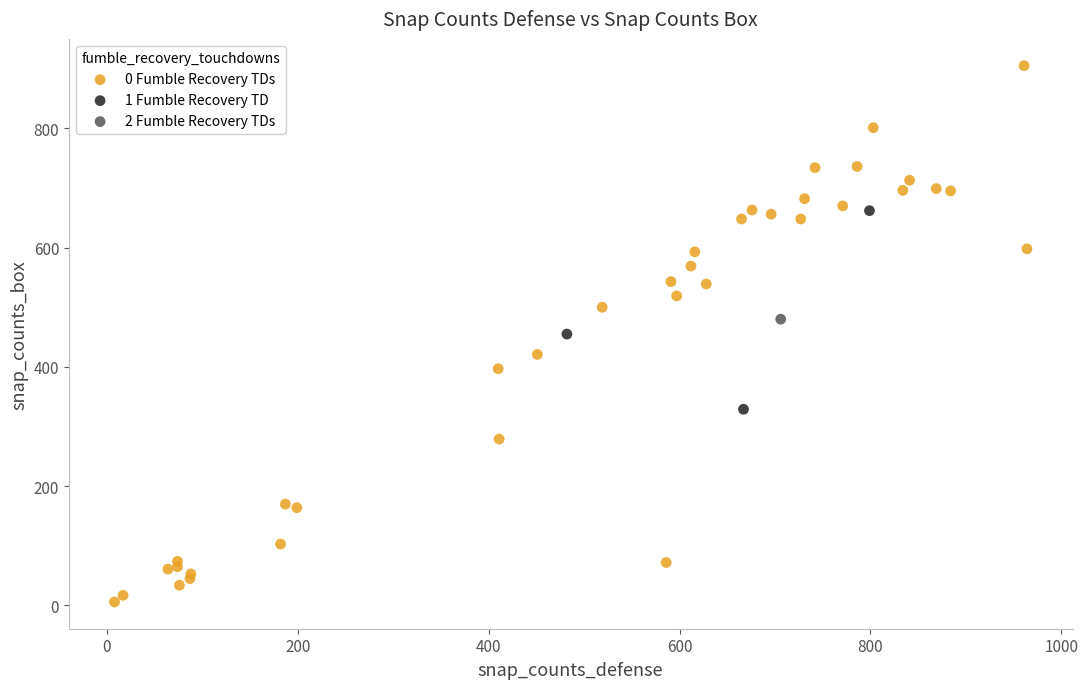

Which series contains the lowest Y value?

0 Fumble Recovery TDs